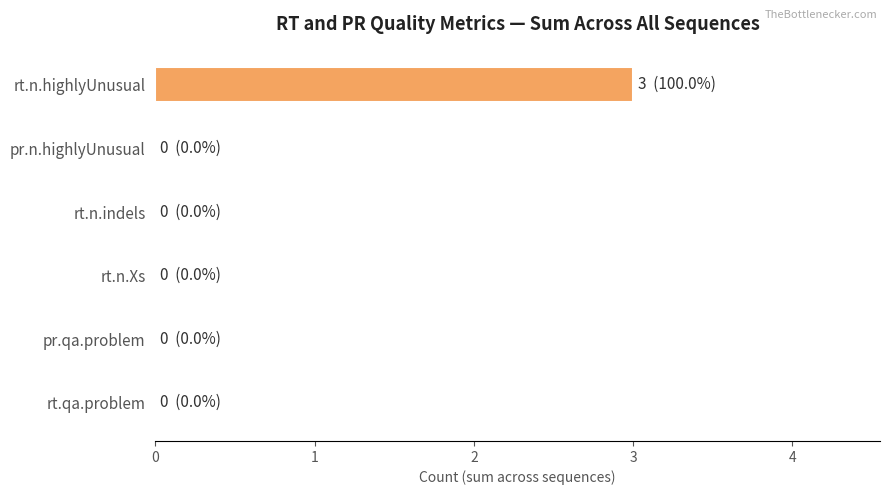

What are all the series names shown in the legend?

rt.n.highlyUnusual, pr.n.highlyUnusual, rt.n.indels, rt.n.Xs, pr.qa.problem, rt.qa.problem